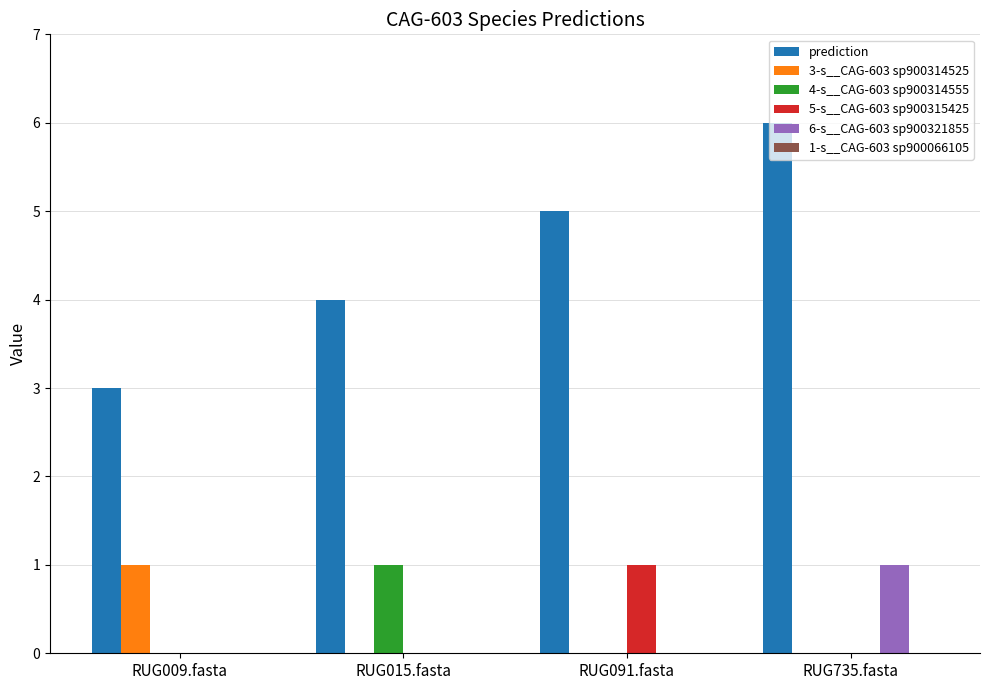

The prediction series shows 5 at RUG091.fasta. True or false?

True